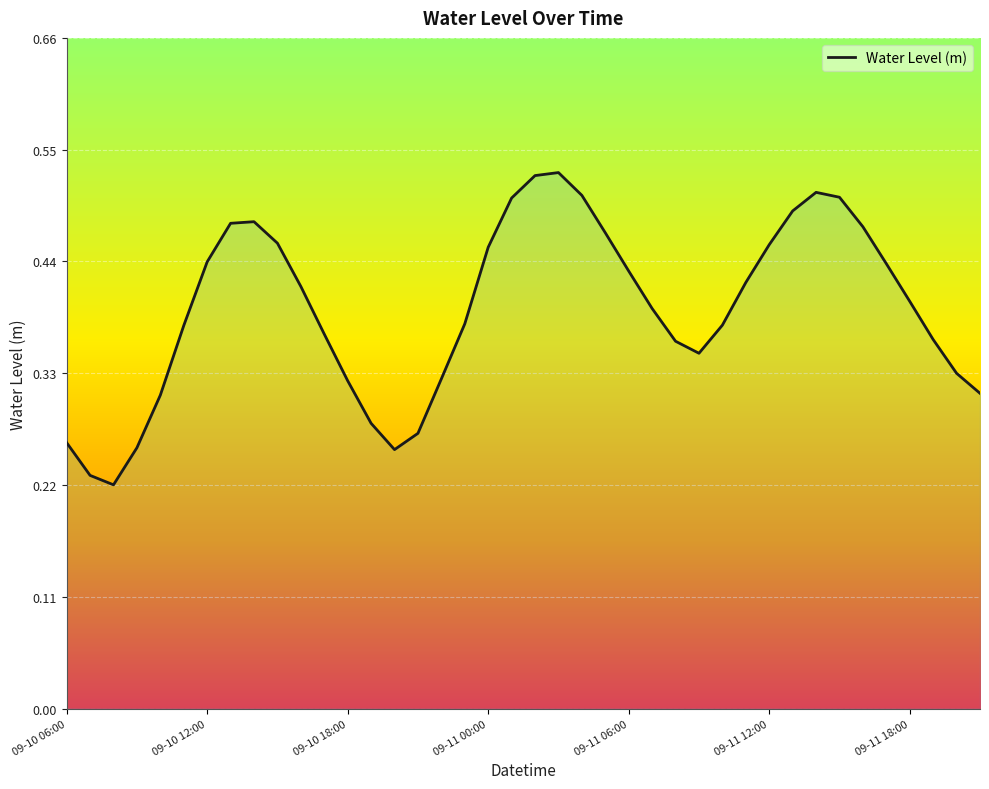

What is the maximum value shown in the chart?

0.5